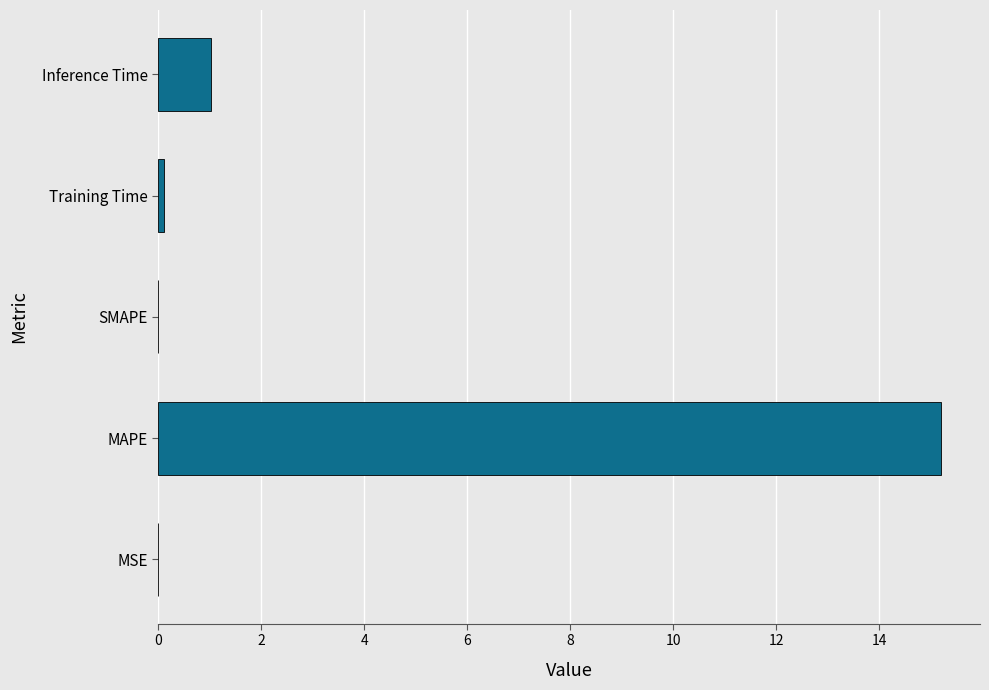

What is the sum of all values?

16.3